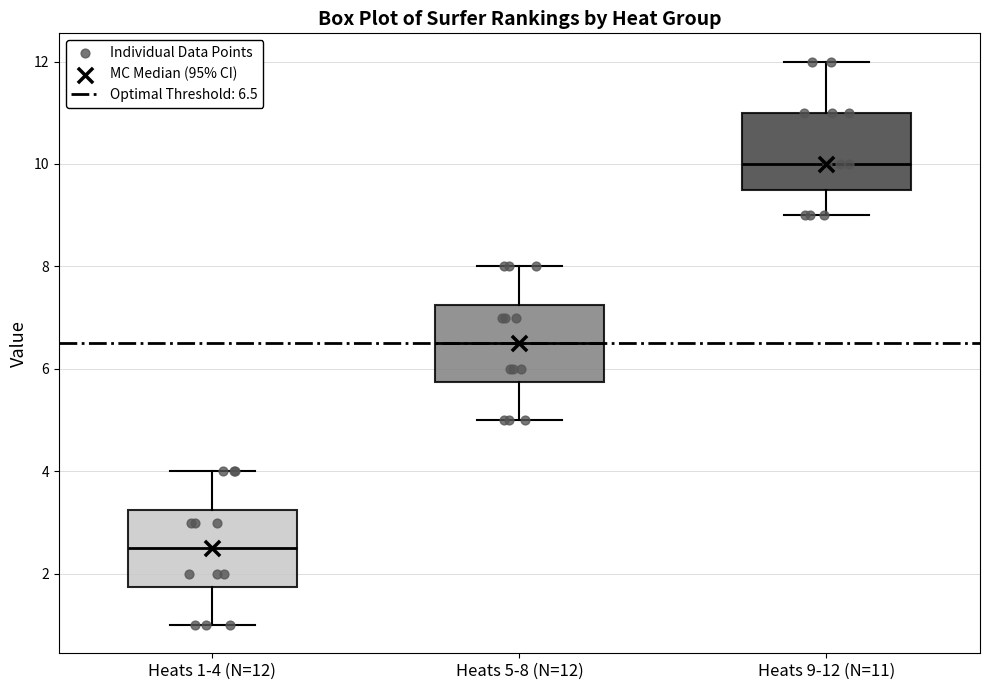

Which box has the highest median line?

Heats 9-12 (N=11)